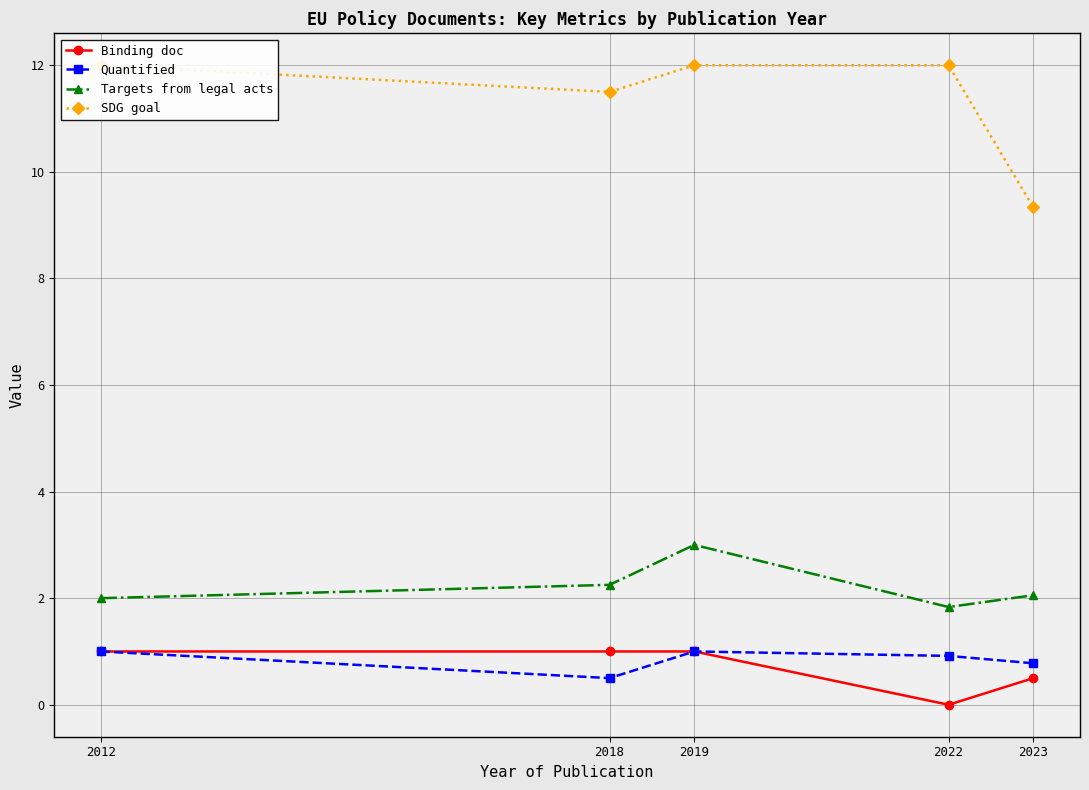

Reading left to right, extract all data points from this chart.

Binding doc: 1.0	1.0	1.0	0.0	0.5
Quantified: 1.0	0.5	1.0	0.9	0.8
Targets from legal acts: 2.0	2.2	3.0	1.8	2.1
SDG goal: 12.0	11.5	12.0	12.0	9.3